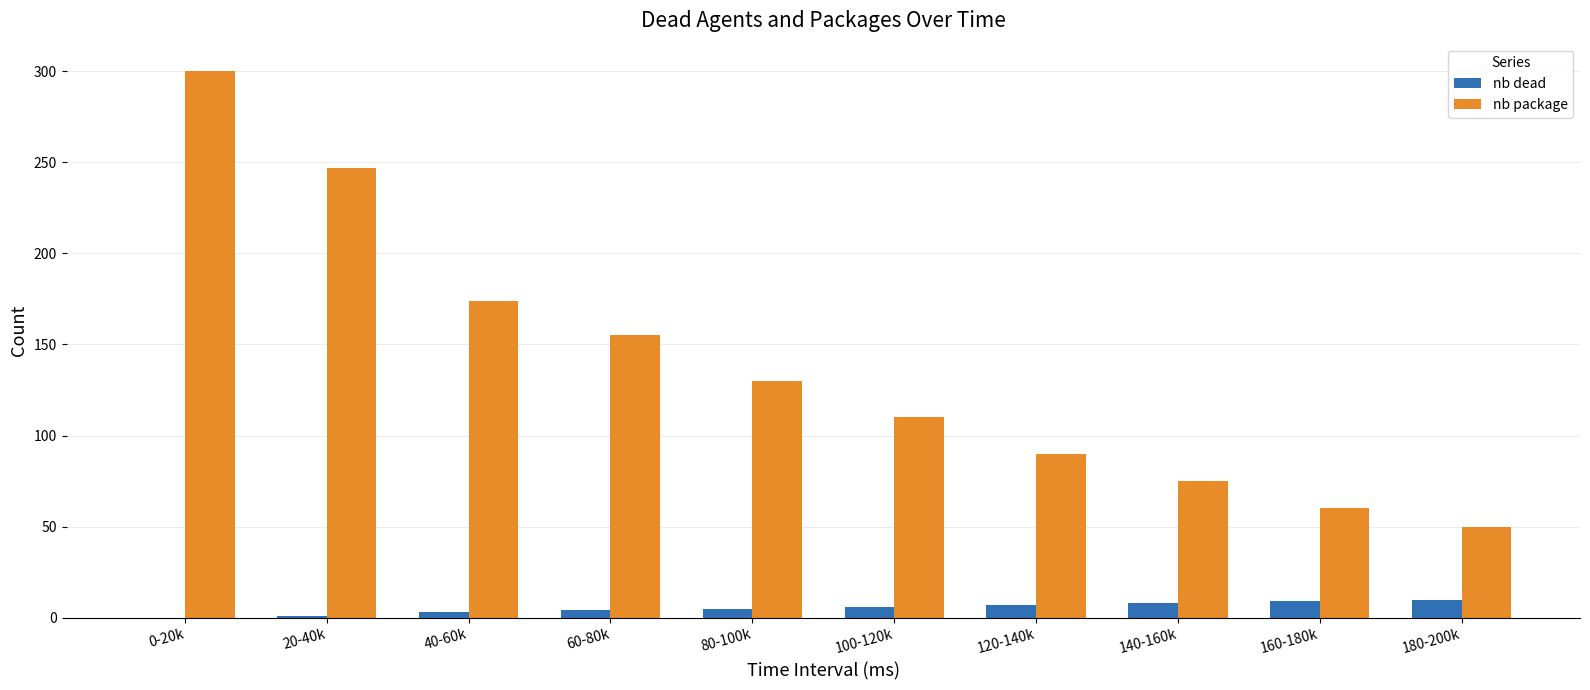

At which category is the sum across all series the highest?

0-20k